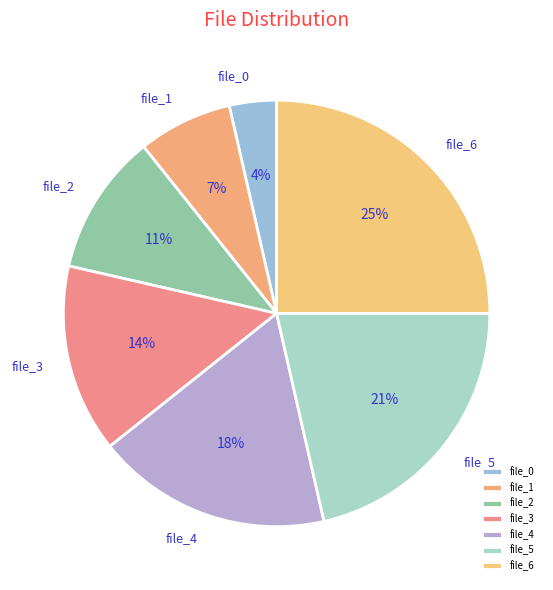

True or false: file_0 accounts for 4% of the total.

True